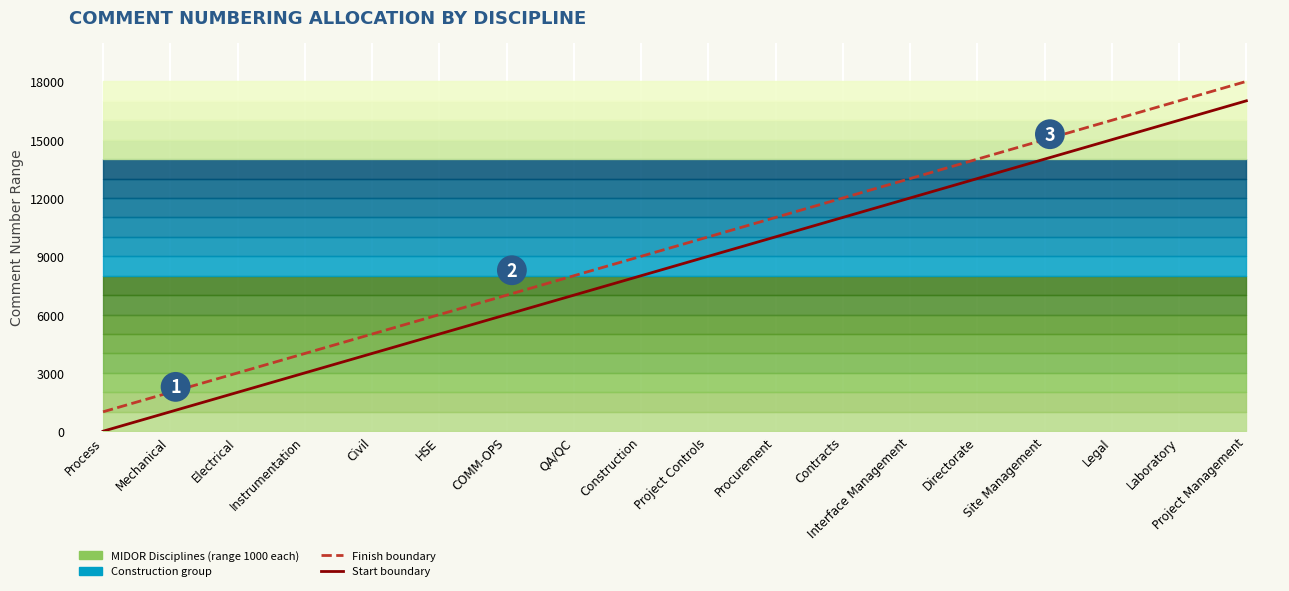

At Site Management, list the series in order from smallest to largest.

Start boundary, Finish boundary